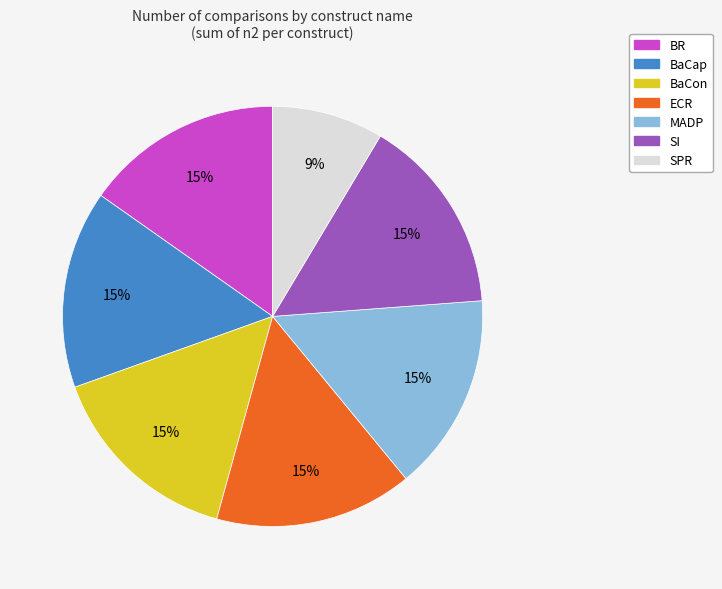

Count the number of slices in the pie.

7